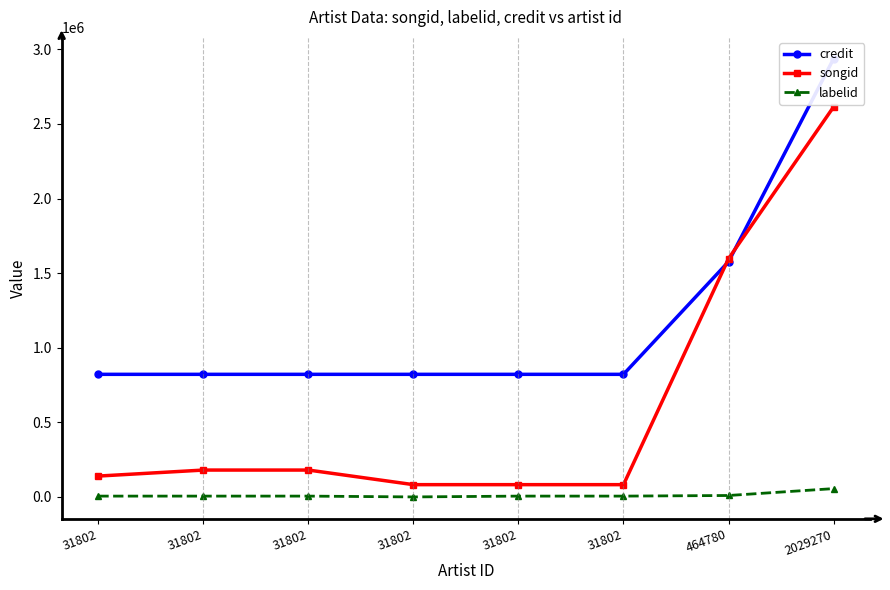

Rank the categories by labelid value from lowest to highest.

31802, 31802, 31802, 31802, 31802, 31802, 464780, 2029270